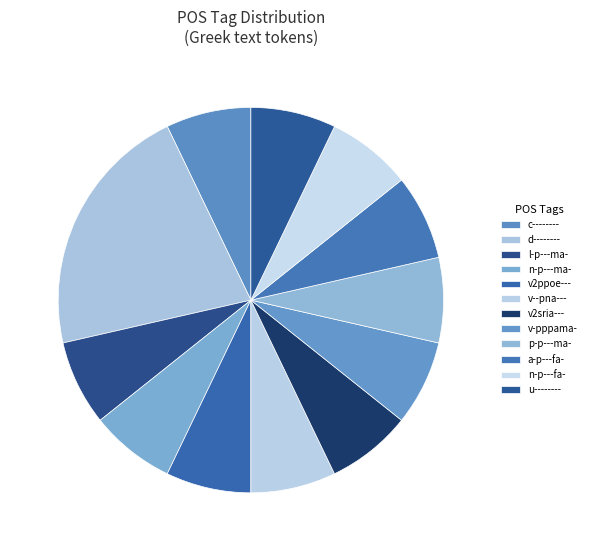

The n-p---fa- slice represents 7% of the pie. True or false?

True